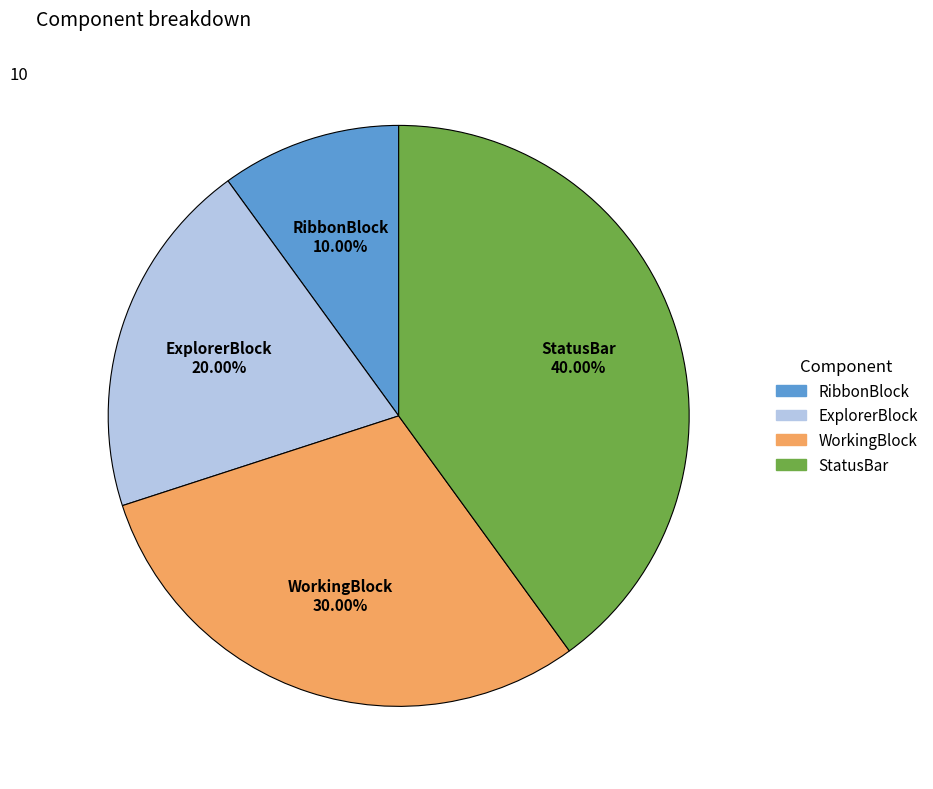

How many slices are in this pie chart?

4